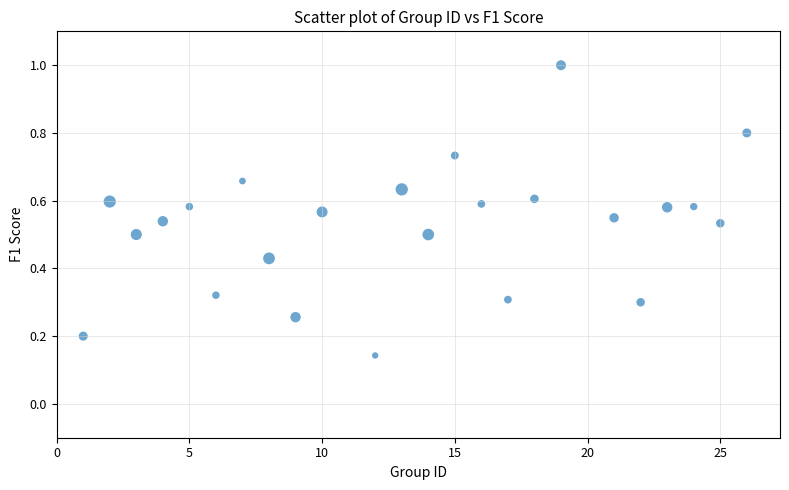

What is the range of Y values (max minus min)?

0.9